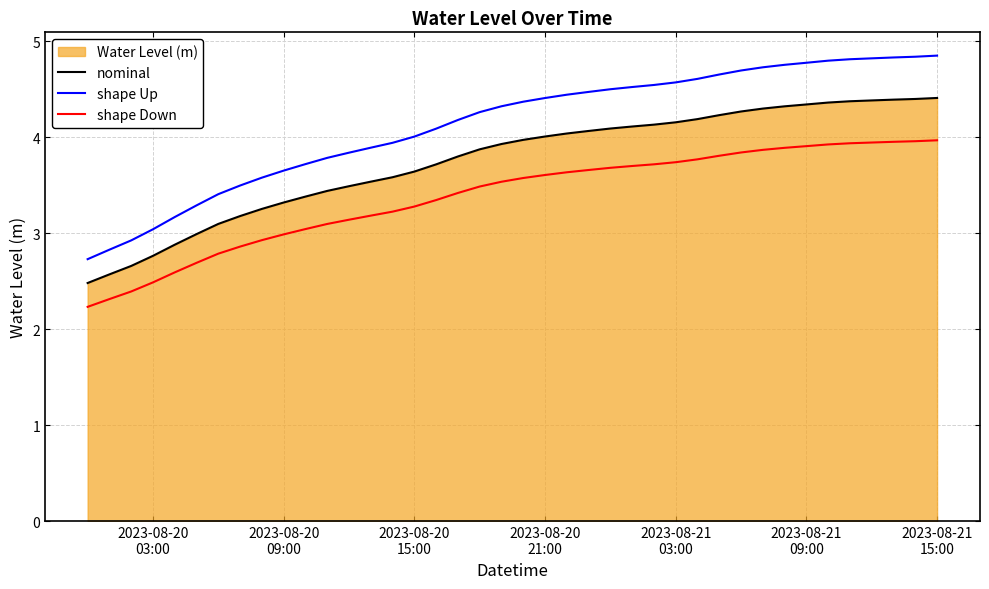

What is the lowest value of the shape Down series?

2.2